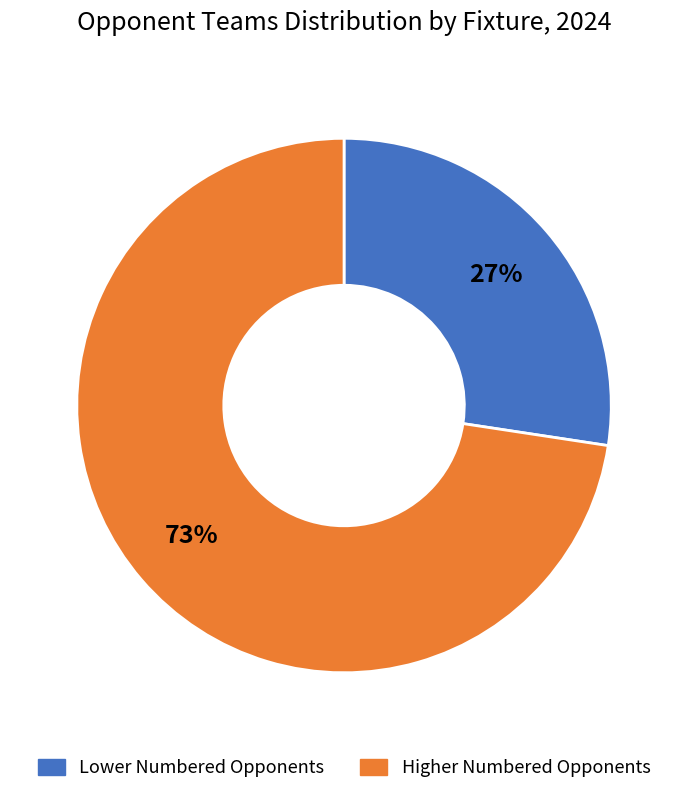

Is there any slice that represents more than half of the pie?

Yes